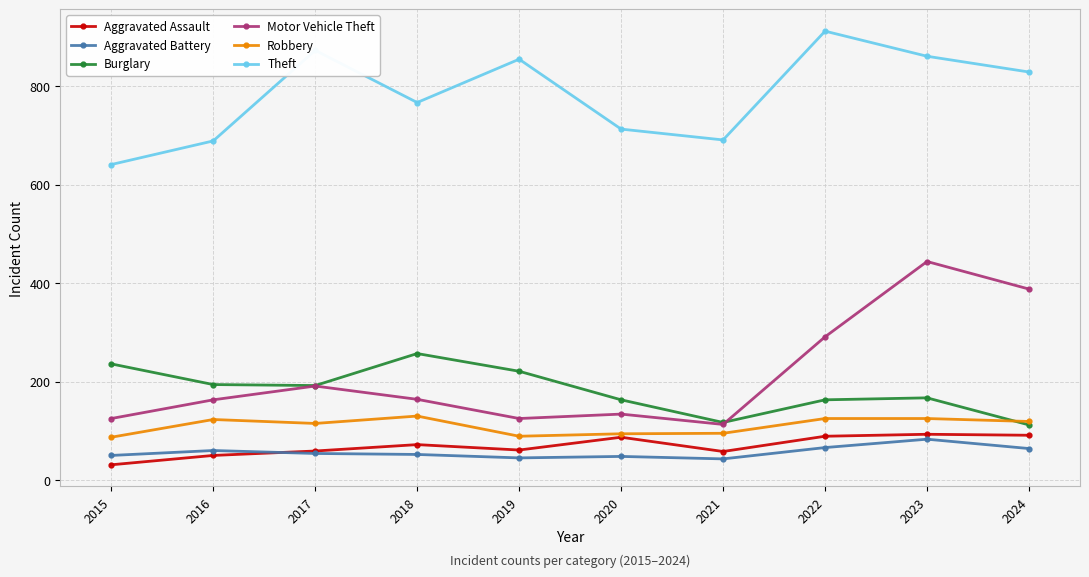

How many interior local valleys does the Burglary series have?

2